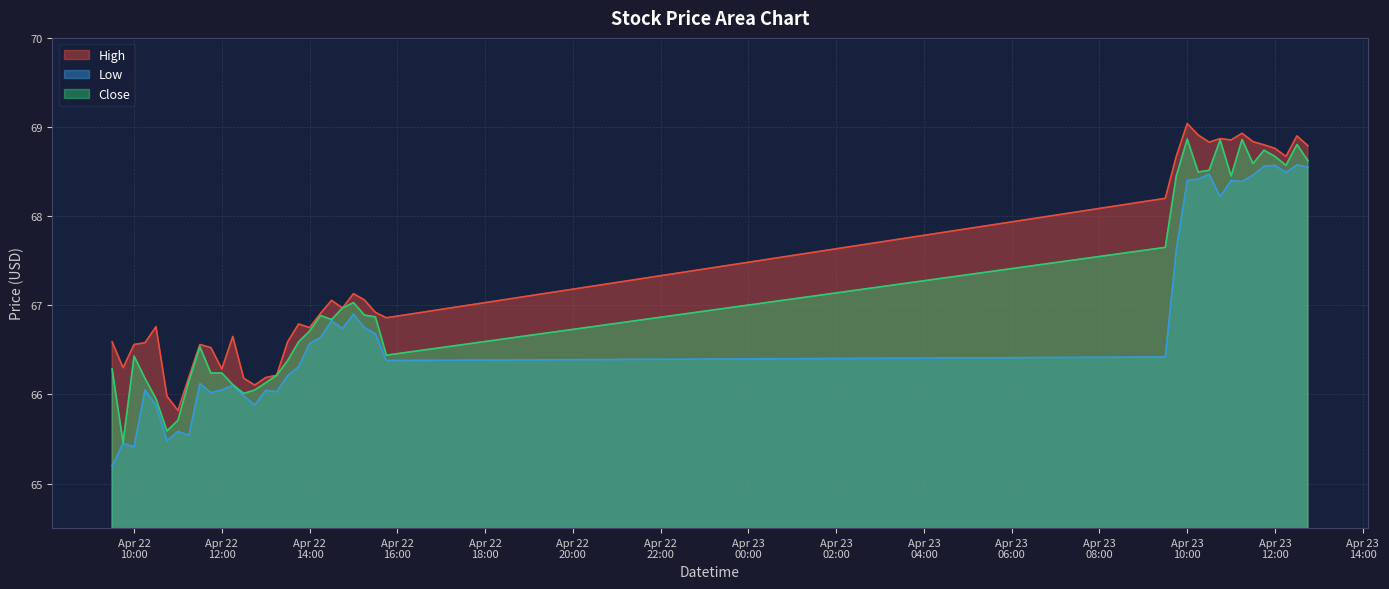

At which label is Low closest to 66?

2024-04-22 12:30